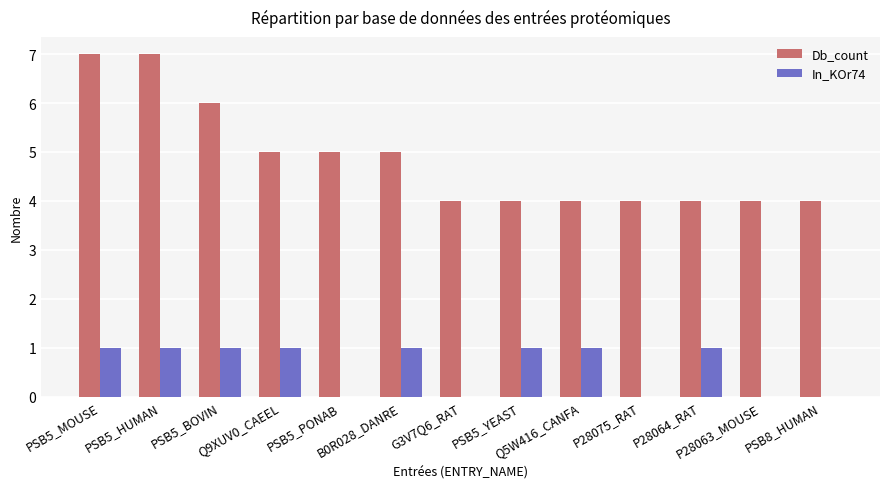

How many distinct data groups are displayed?

2